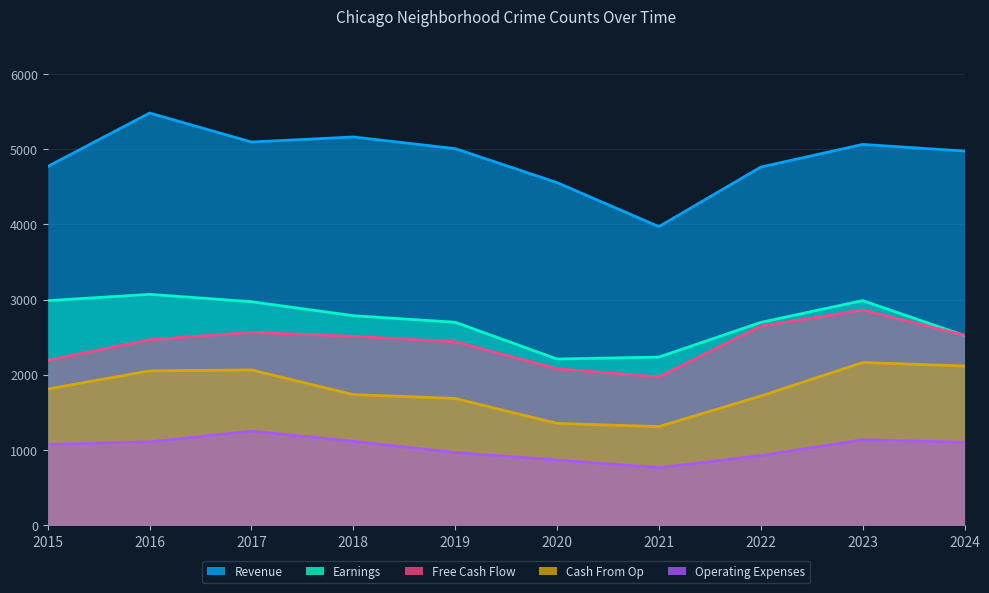

True or false: Free Cash Flow and Revenue cross at least once.

False